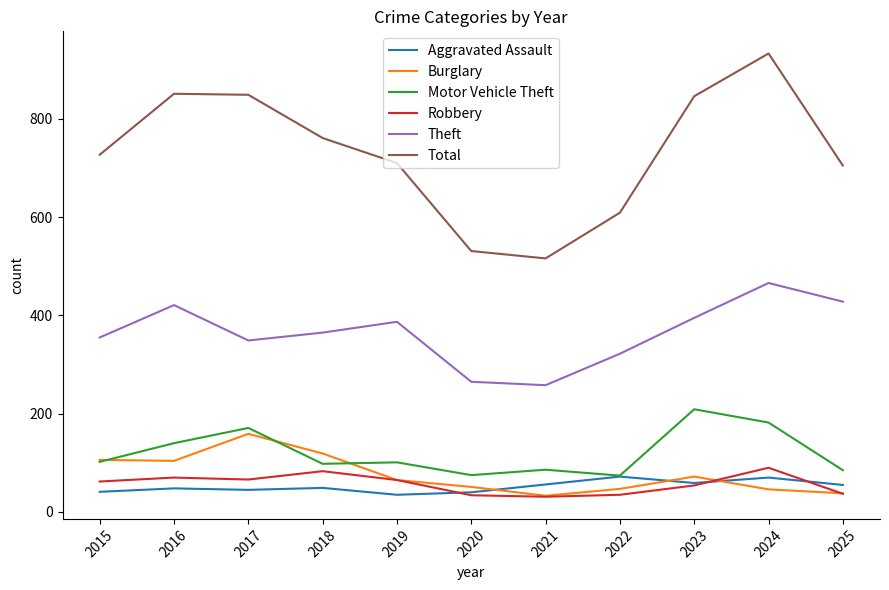

Count the number of categories in the chart.

11